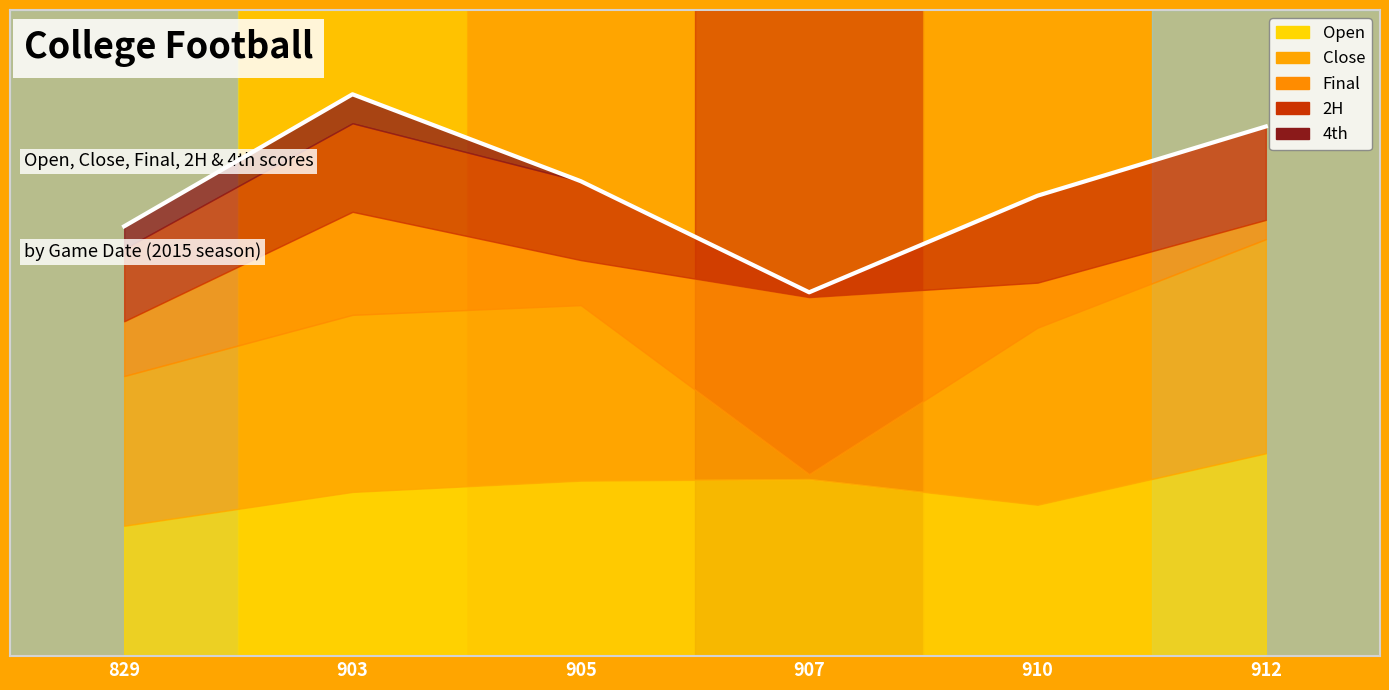

How many interior local peaks does the Close series have?

1